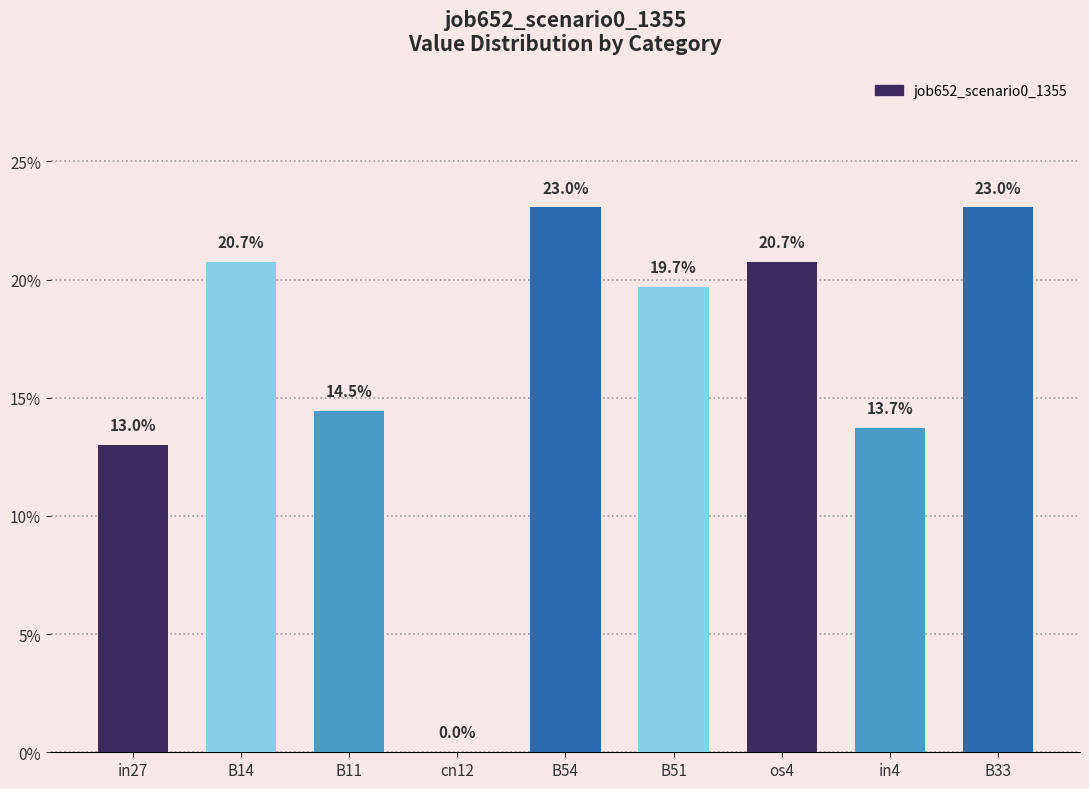

Which has a higher value, cn12 or in27?

in27